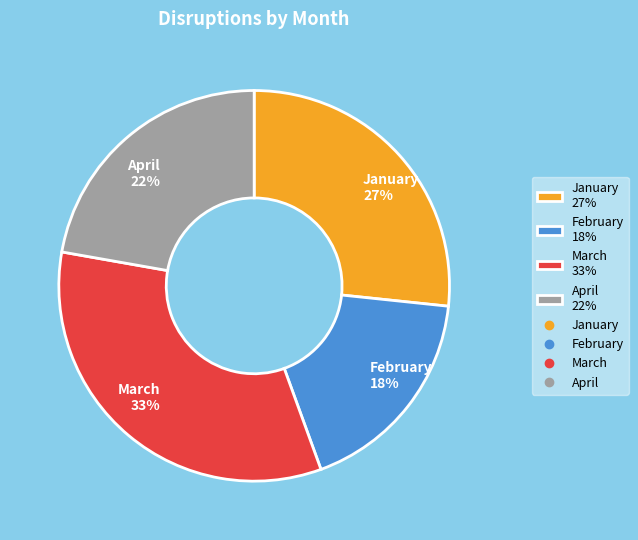

Which slice is the smallest?

February